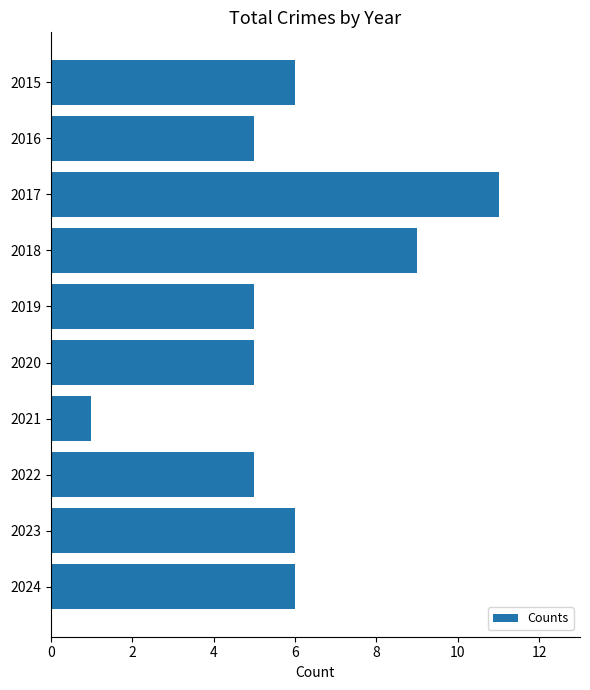

What value does the data have at 2018?

9